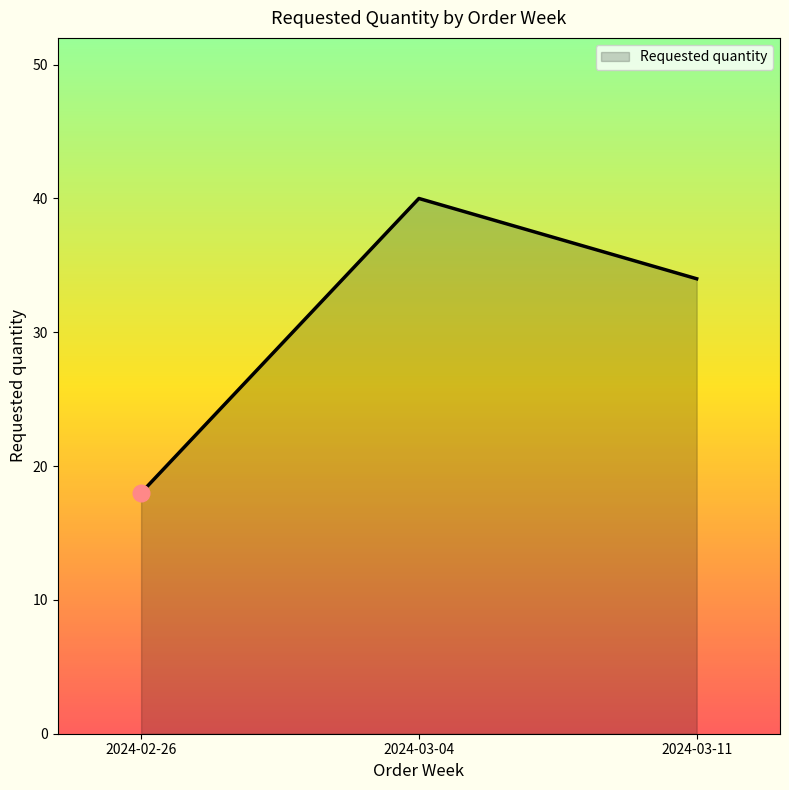

Rank the categories by value from highest to lowest.

2024-03-04, 2024-03-11, 2024-02-26